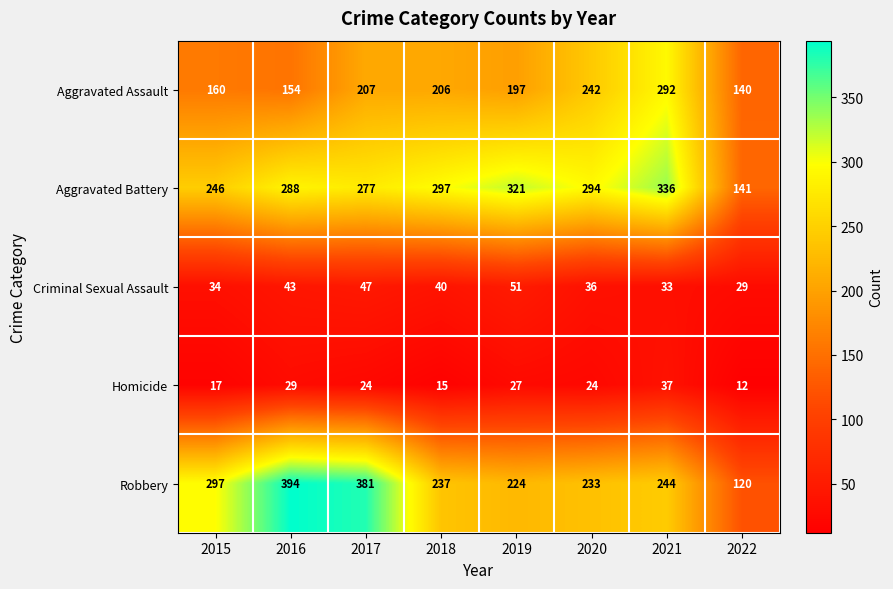

Which series has the largest range (max minus min)?

Robbery